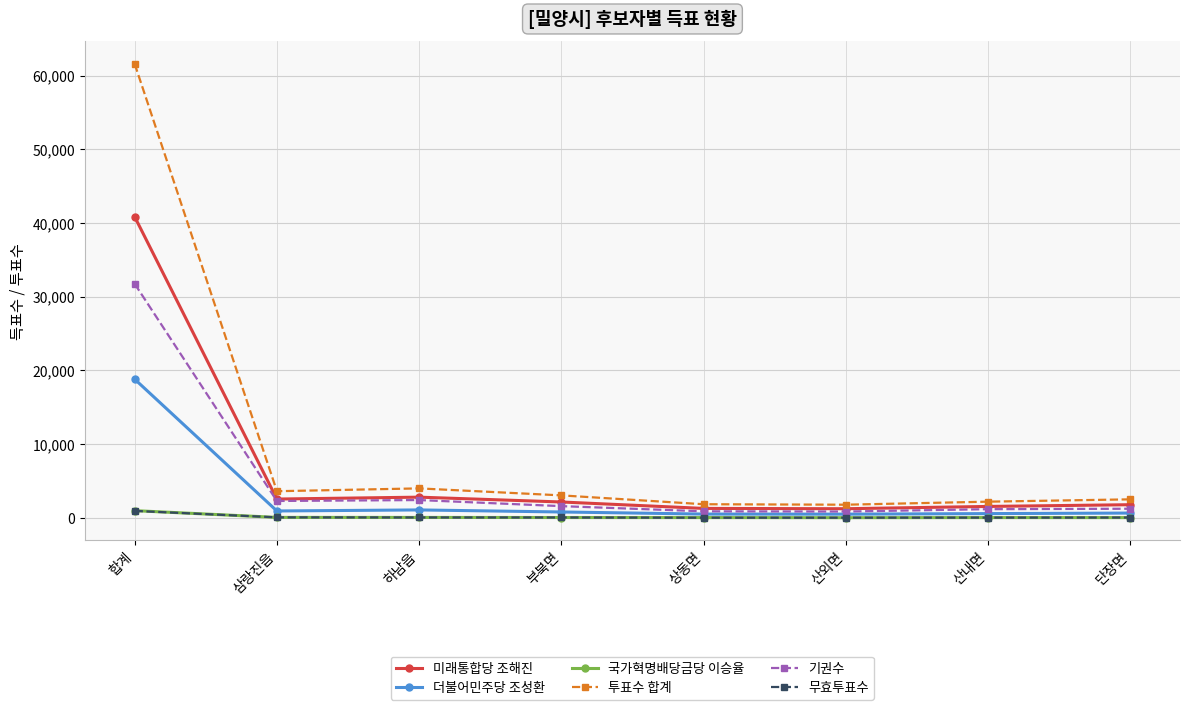

What is the average value of the 미래통합당 조해진 series?

6776